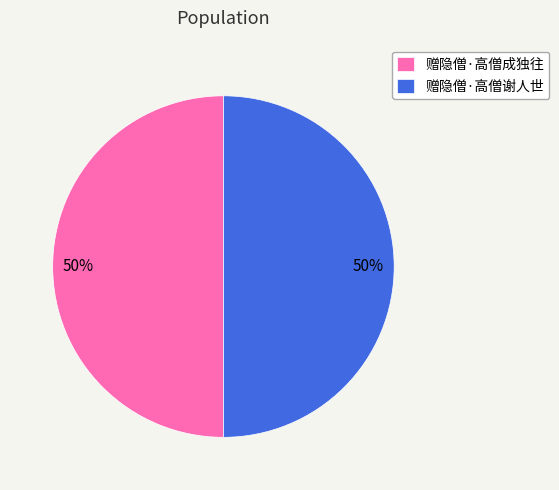

To the nearest percent, what is the combined percentage of 赠隐僧·高僧谢人世 and 赠隐僧·高僧成独往?

100%